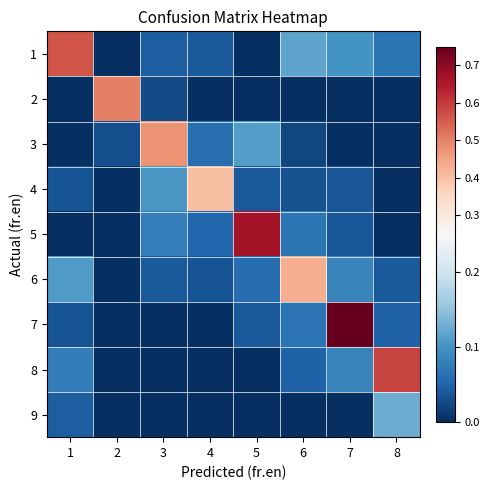

Reading left to right, extract all data points from this chart.

1: 1=0.6	2=0.0	3=0.0	4=0.0	5=0.0	6=0.1	7=0.1	8=0.1
2: 1=0.0	2=0.5	3=0.0	4=0.0	5=0.0	6=0.0	7=0.0	8=0.0
3: 1=0.0	2=0.0	3=0.5	4=0.1	5=0.1	6=0.0	7=0.0	8=0.0
4: 1=0.0	2=0.0	3=0.1	4=0.4	5=0.0	6=0.0	7=0.0	8=0.0
5: 1=0.0	2=0.0	3=0.1	4=0.1	5=0.7	6=0.1	7=0.0	8=0.0
6: 1=0.1	2=0.0	3=0.0	4=0.0	5=0.1	6=0.4	7=0.1	8=0.0
7: 1=0.0	2=0.0	3=0.0	4=0.0	5=0.0	6=0.1	7=0.8	8=0.0
8: 1=0.1	2=0.0	3=0.0	4=0.0	5=0.0	6=0.0	7=0.1	8=0.6
9: 1=0.0	2=0.0	3=0.0	4=0.0	5=0.0	6=0.0	7=0.0	8=0.1